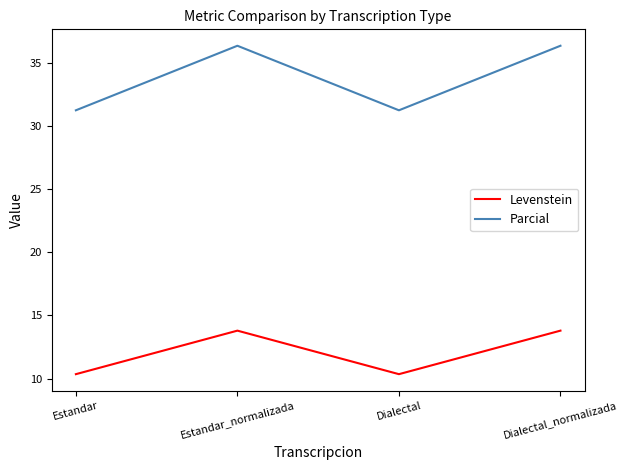

In Levenstein, how many points are higher than both neighbors (excluding endpoints)?

1